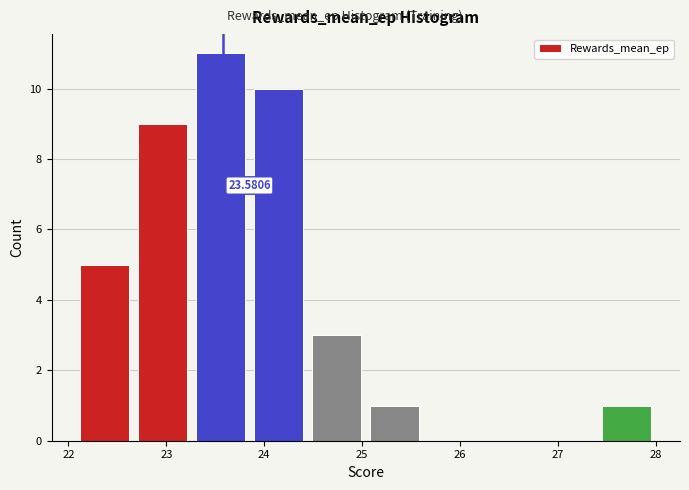

Which range on the x-axis has the tallest bar?

23.3 to 23.9